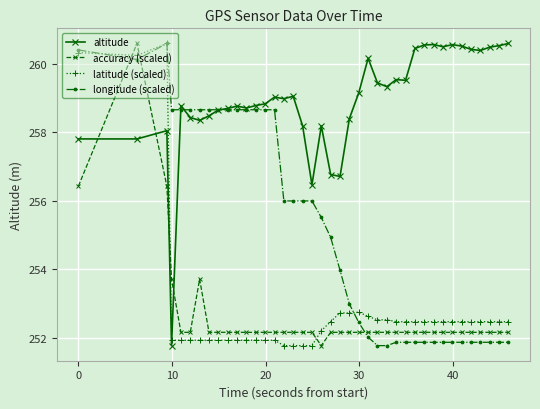

Which series ends up on top after the final intersection of accuracy (scaled) and latitude (scaled)?

latitude (scaled)